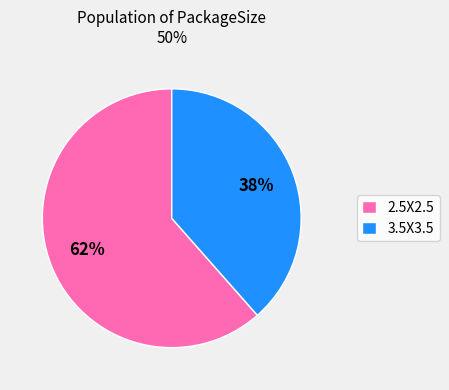

Is the sum of 3.5X3.5 and 2.5X2.5 greater than half?

Yes